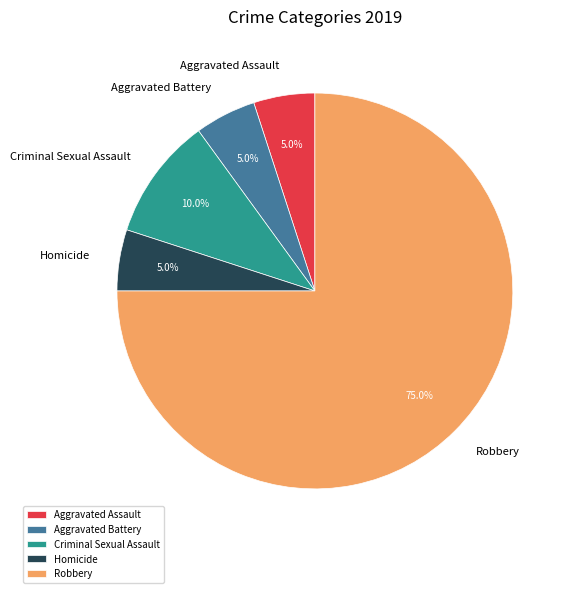

Combined, do Aggravated Battery and Criminal Sexual Assault account for over 50%?

No